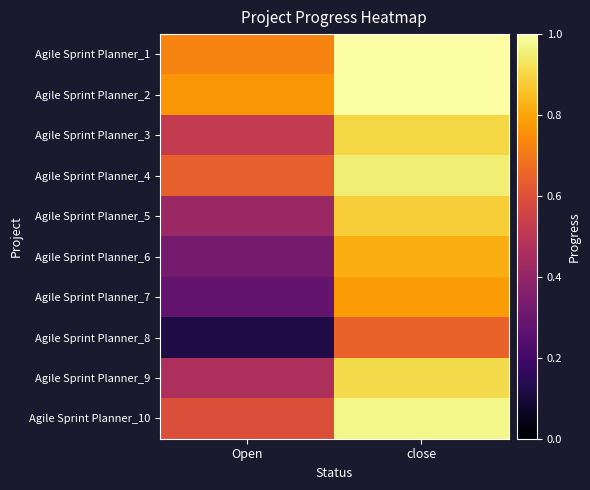

At which category does the chart reach its minimum across all series?

Open